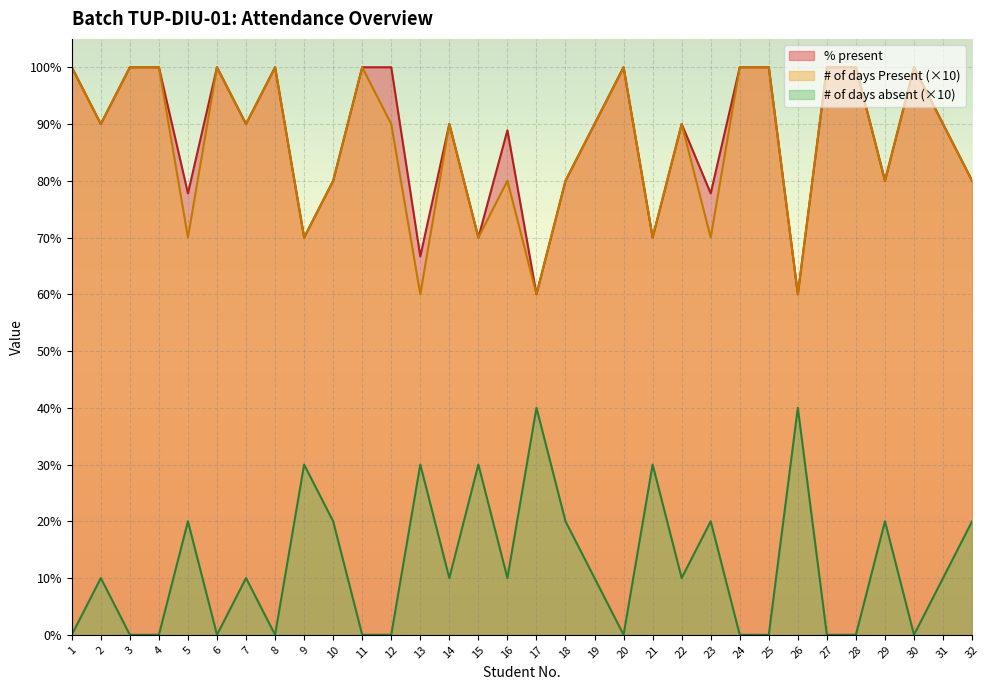

At which label does % present first exceed 90?

1